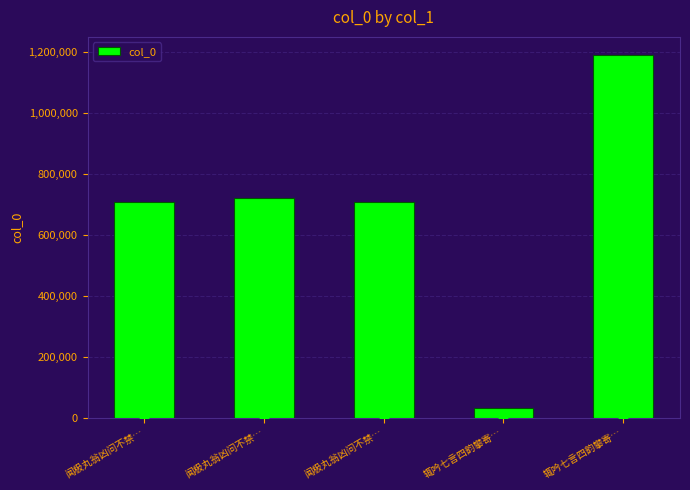

How many bars are there in total?

5